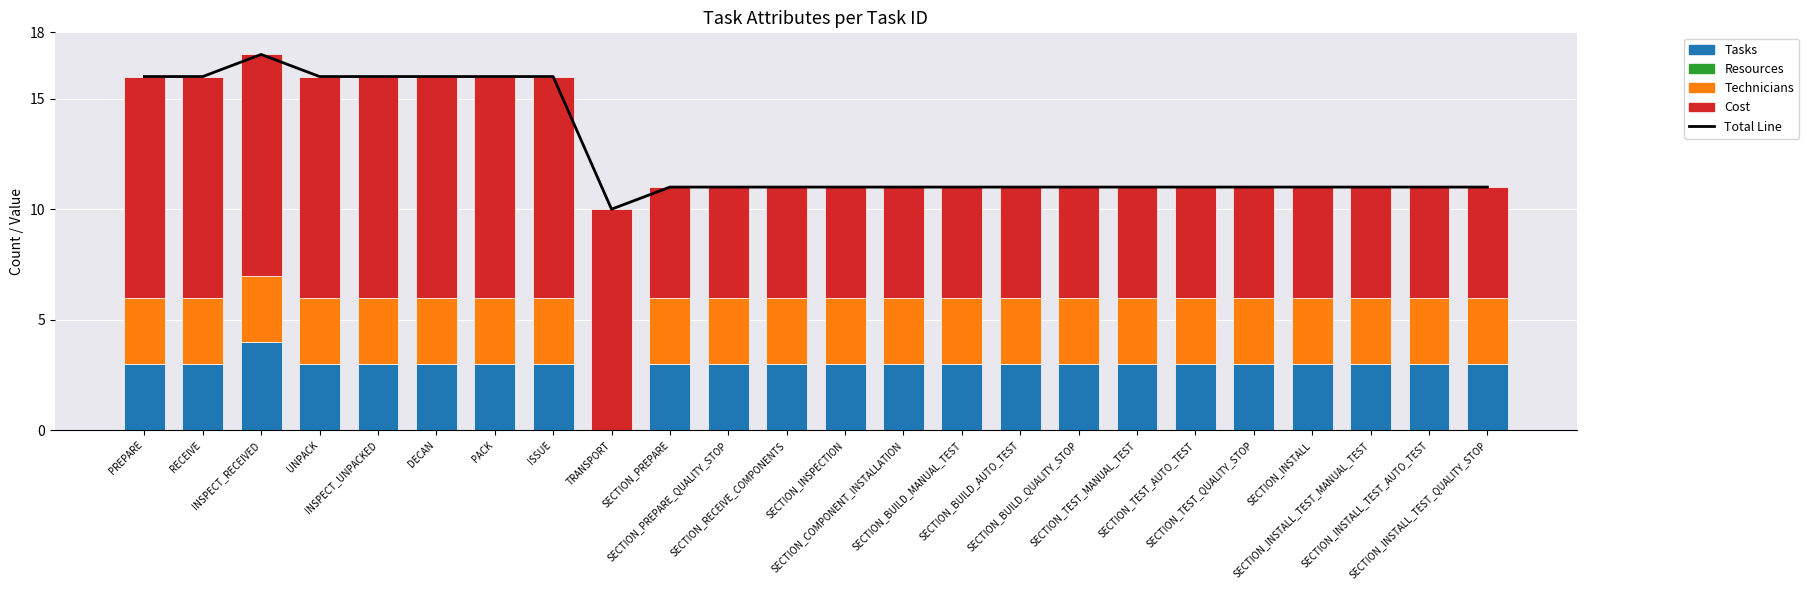

At which label is Total Line closest to 13?

SECTION_PREPARE